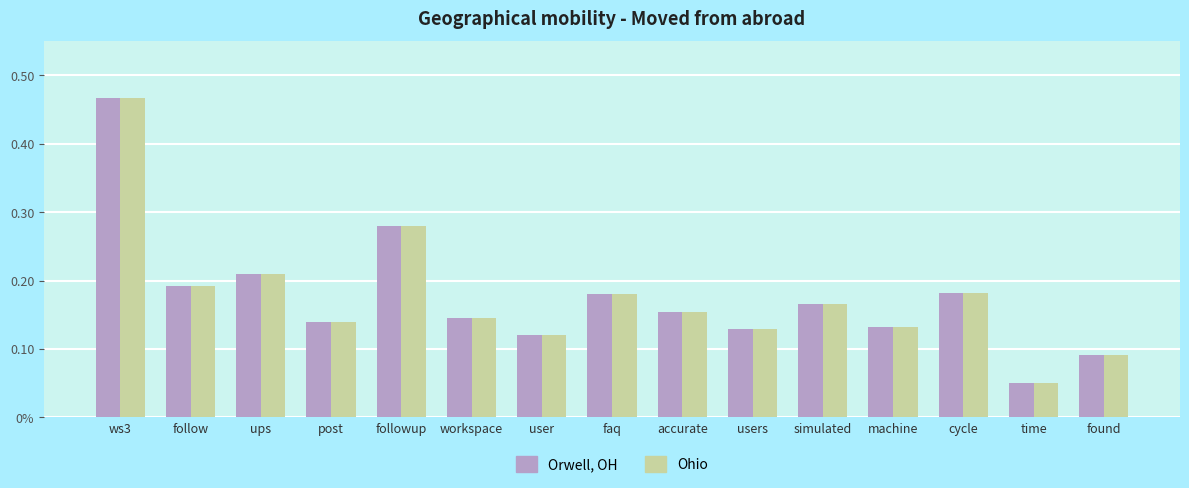

Are the bars horizontal?

No